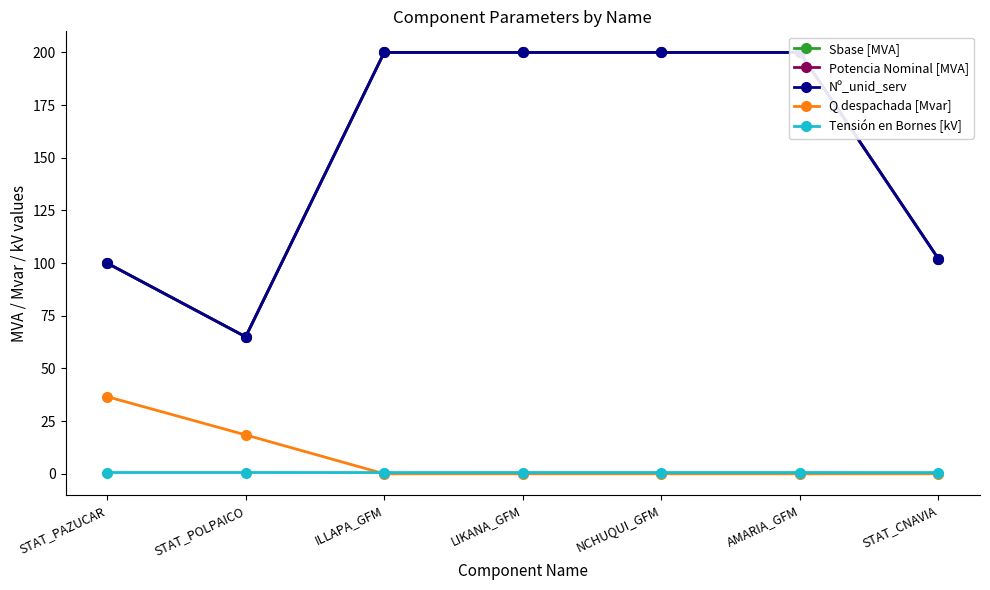

Read the Potencia Nominal [MVA] value at STAT_PAZUCAR.

100.0